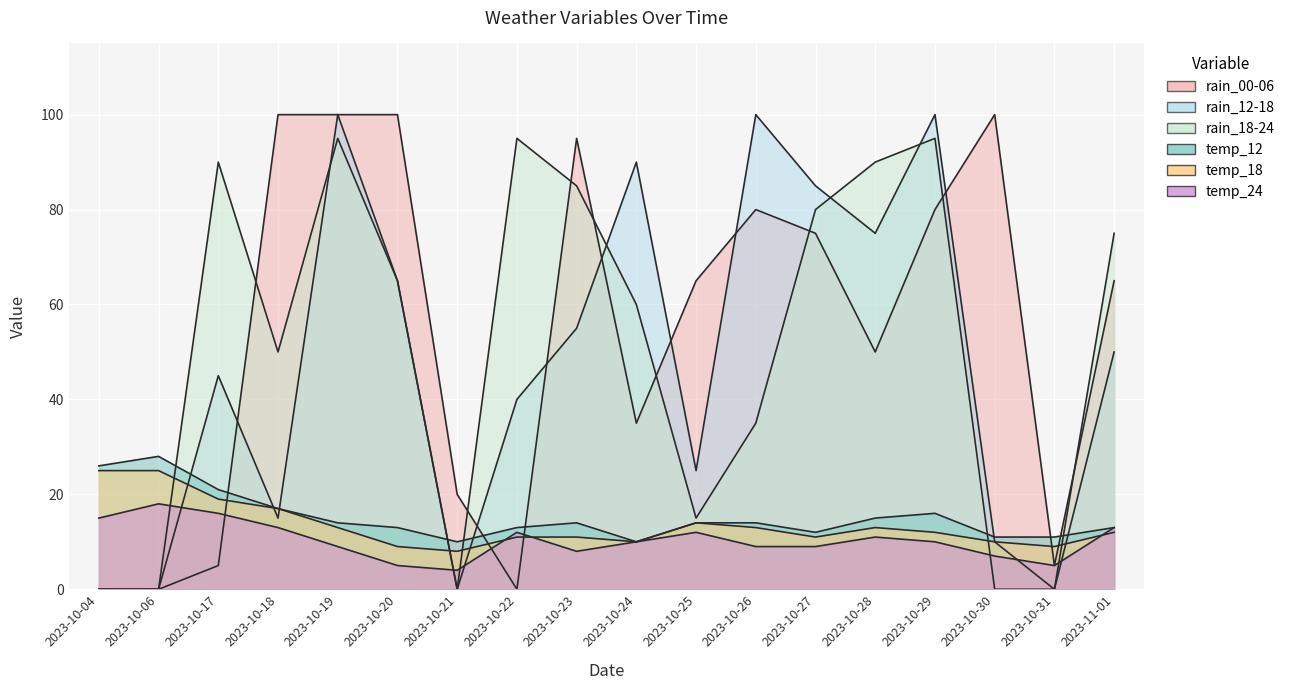

Reading left to right, what are all the values shown in this chart?

rain_00-06: 2023-10-04=0	2023-10-06=0	2023-10-17=5	2023-10-18=100	2023-10-19=100	2023-10-20=100	2023-10-21=20	2023-10-22=0	2023-10-23=95	2023-10-24=35	2023-10-25=65	2023-10-26=80	2023-10-27=75	2023-10-28=50	2023-10-29=80	2023-10-30=100	2023-10-31=5	2023-11-01=65
rain_12-18: 2023-10-04=0	2023-10-06=0	2023-10-17=45	2023-10-18=15	2023-10-19=100	2023-10-20=65	2023-10-21=0	2023-10-22=40	2023-10-23=55	2023-10-24=90	2023-10-25=25	2023-10-26=100	2023-10-27=85	2023-10-28=75	2023-10-29=100	2023-10-30=10	2023-10-31=0	2023-11-01=50
rain_18-24: 2023-10-04=0	2023-10-06=0	2023-10-17=90	2023-10-18=50	2023-10-19=95	2023-10-20=65	2023-10-21=0	2023-10-22=95	2023-10-23=85	2023-10-24=60	2023-10-25=15	2023-10-26=35	2023-10-27=80	2023-10-28=90	2023-10-29=95	2023-10-30=0	2023-10-31=0	2023-11-01=75
temp_12: 2023-10-04=26	2023-10-06=28	2023-10-17=21	2023-10-18=17	2023-10-19=14	2023-10-20=13	2023-10-21=10	2023-10-22=13	2023-10-23=14	2023-10-24=10	2023-10-25=14	2023-10-26=14	2023-10-27=12	2023-10-28=15	2023-10-29=16	2023-10-30=11	2023-10-31=11	2023-11-01=13
temp_18: 2023-10-04=25	2023-10-06=25	2023-10-17=19	2023-10-18=17	2023-10-19=13	2023-10-20=9	2023-10-21=8	2023-10-22=11	2023-10-23=11	2023-10-24=10	2023-10-25=14	2023-10-26=13	2023-10-27=11	2023-10-28=13	2023-10-29=12	2023-10-30=10	2023-10-31=9	2023-11-01=12
temp_24: 2023-10-04=15	2023-10-06=18	2023-10-17=16	2023-10-18=13	2023-10-19=9	2023-10-20=5	2023-10-21=4	2023-10-22=12	2023-10-23=8	2023-10-24=10	2023-10-25=12	2023-10-26=9	2023-10-27=9	2023-10-28=11	2023-10-29=10	2023-10-30=7	2023-10-31=5	2023-11-01=13